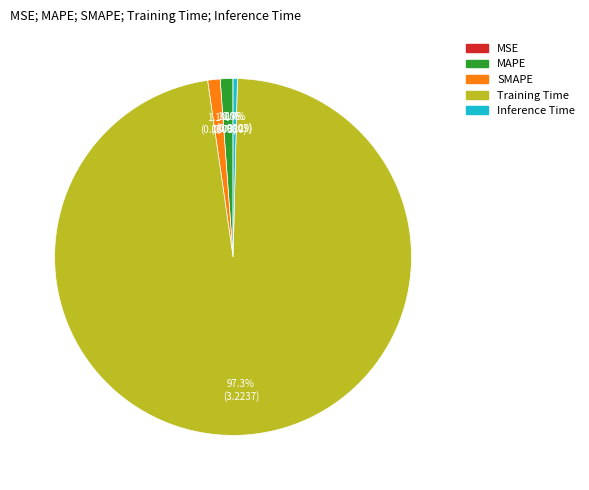

Is there a majority slice in this chart?

Yes